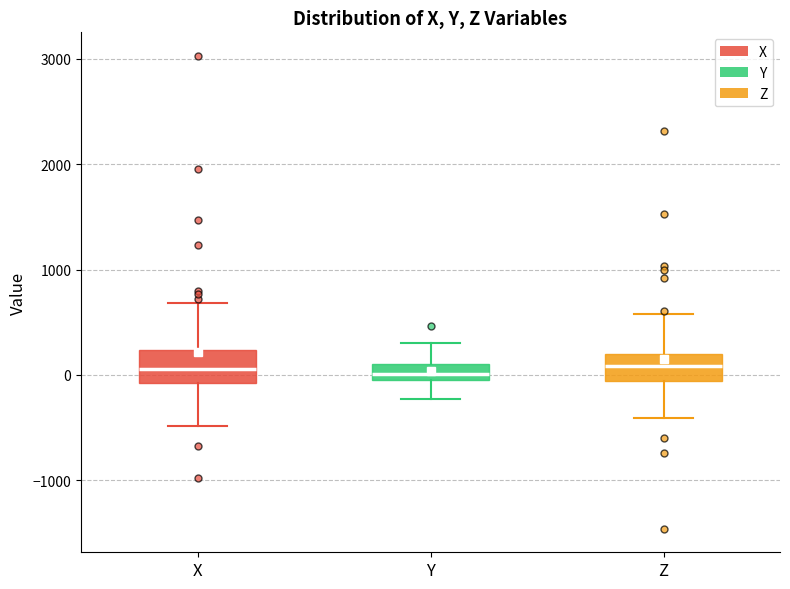

Where does the median line of the box for Z sit on the y-axis? The values are not printed on the chart, so give them approximately, as read against the axis.

100